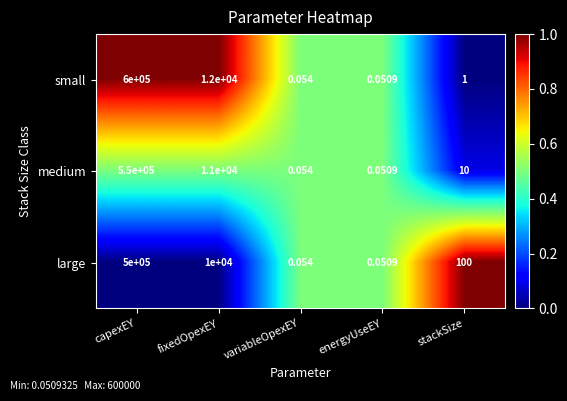

Where does the large series first go above 100?

capexEY